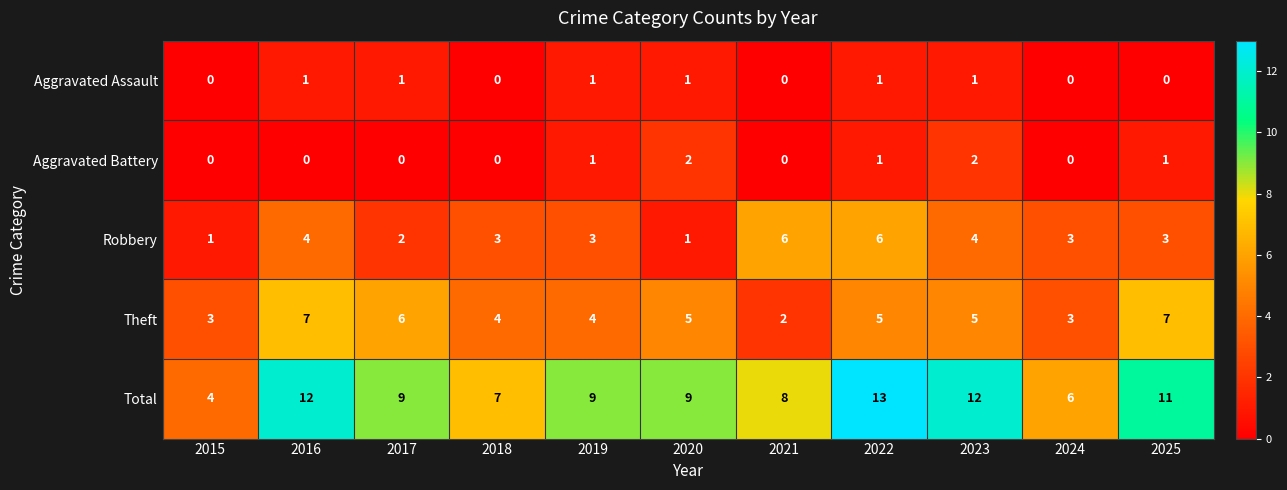

What is the average value of the Robbery series?

3